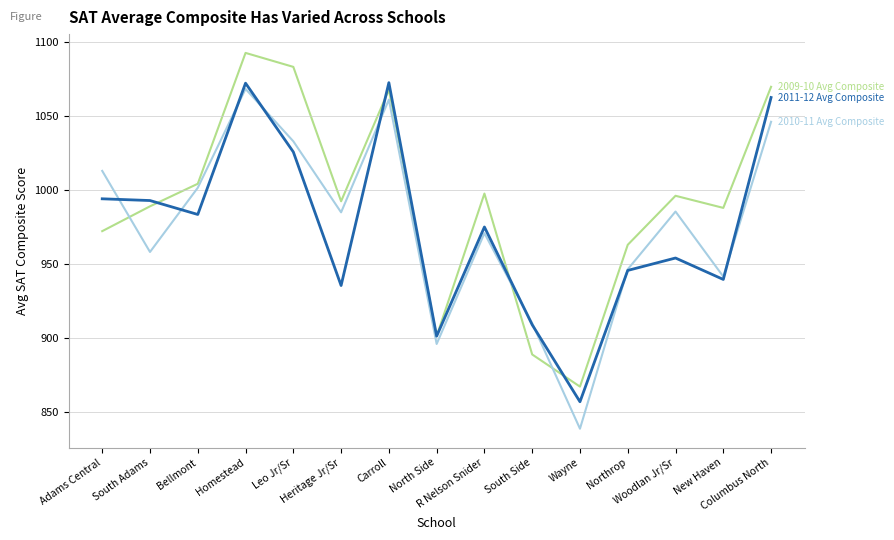

What is the label of the 3rd point from the left?

Bellmont